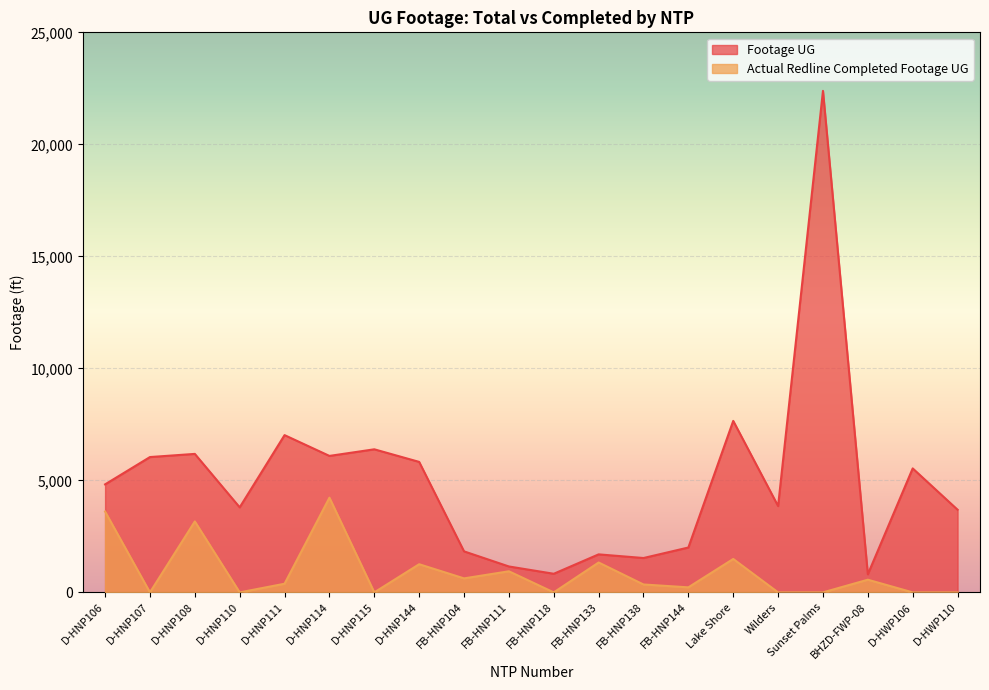

Where is Footage UG nearest to the value 11597?

Lake Shore